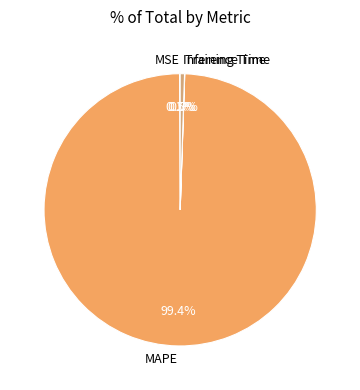

What is the majority slice?

MAPE